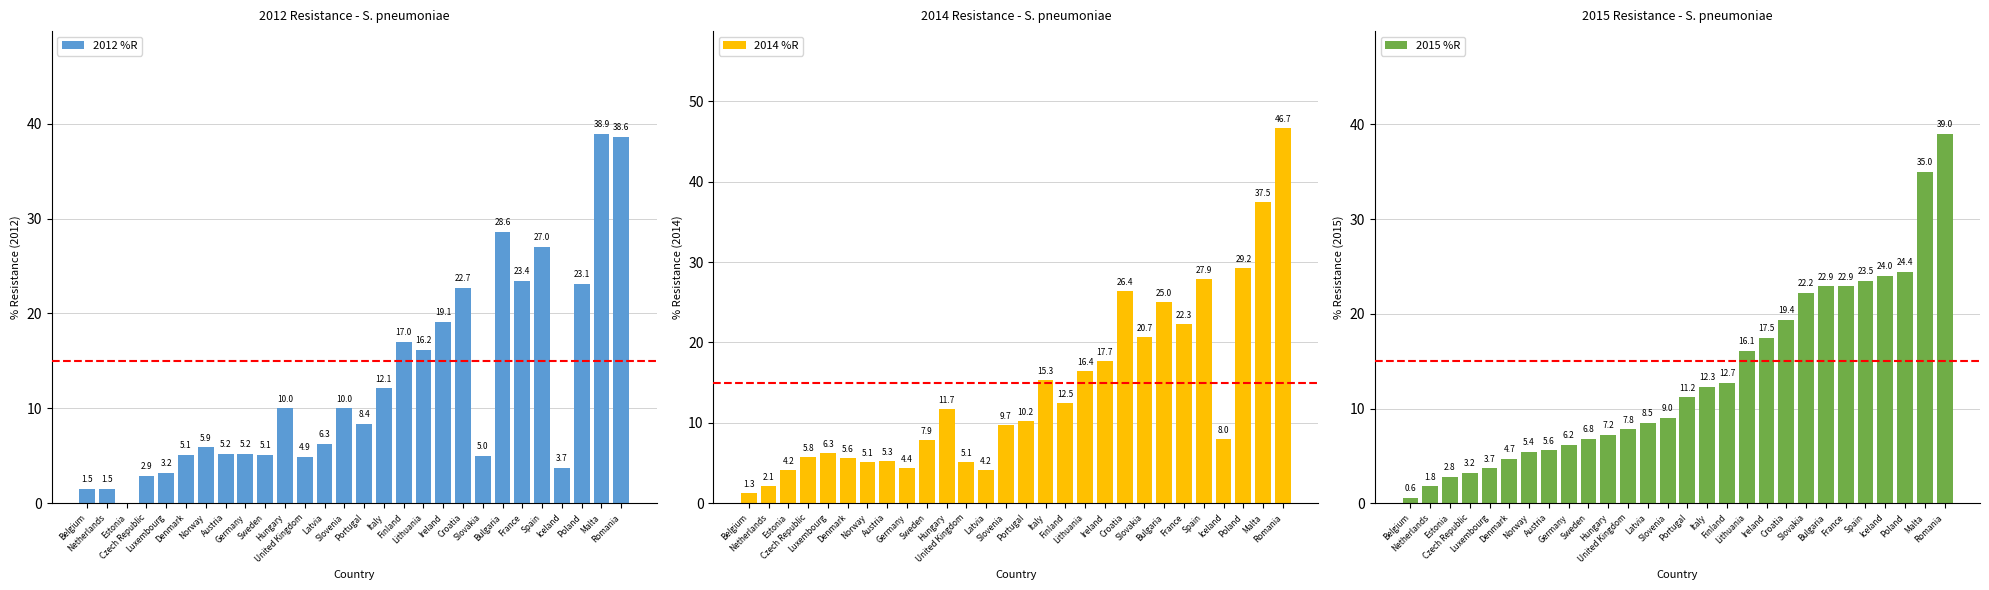

At how many categories does at least one series exceed 23?

8